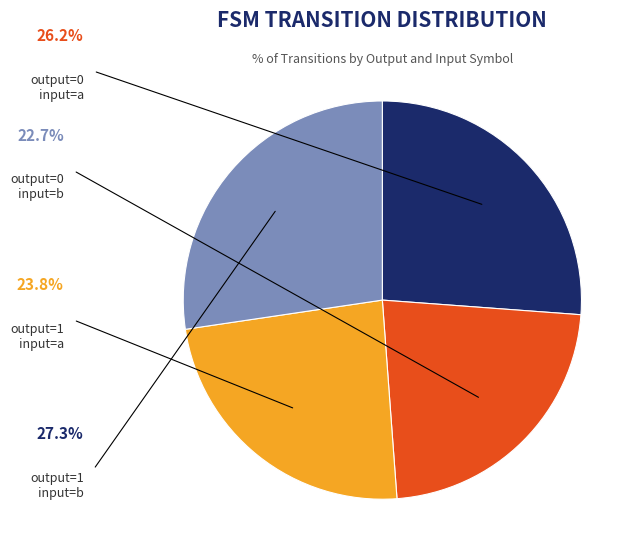

Is there a majority slice in this chart?

No